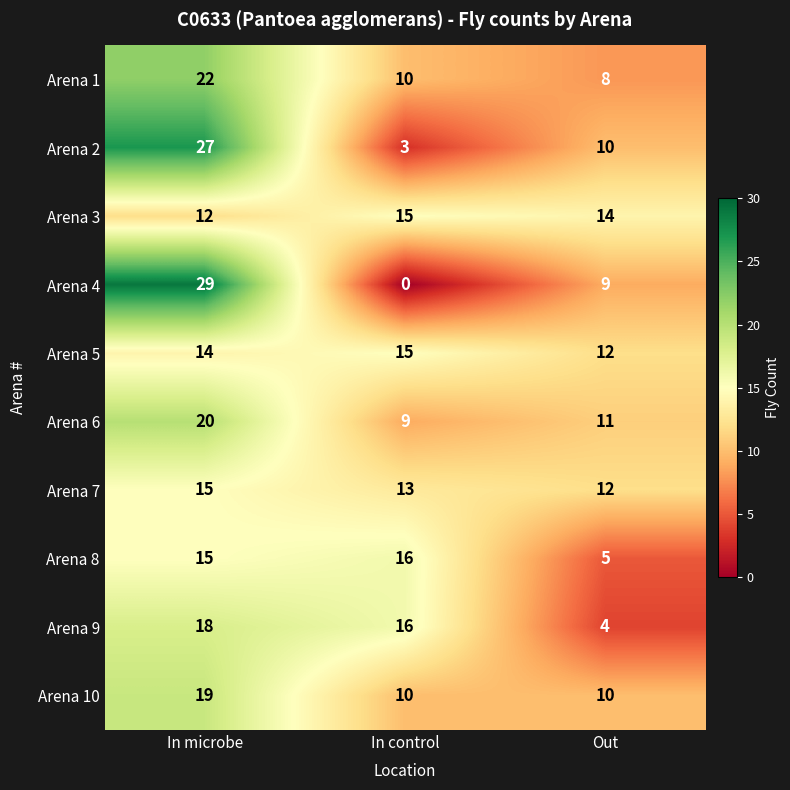

The value of Arena 2 at In control is 3. True or false?

True